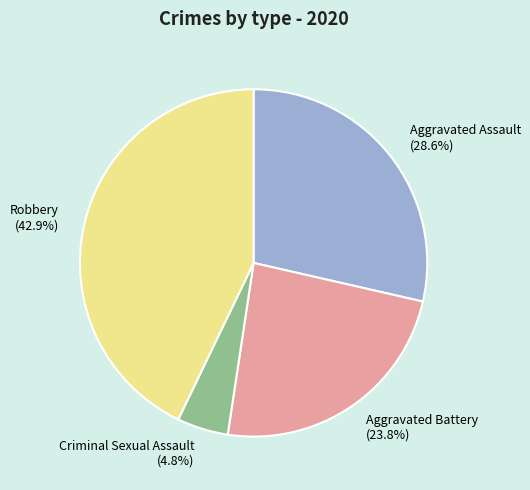

To the nearest percent, what is the average slice percentage?

25%